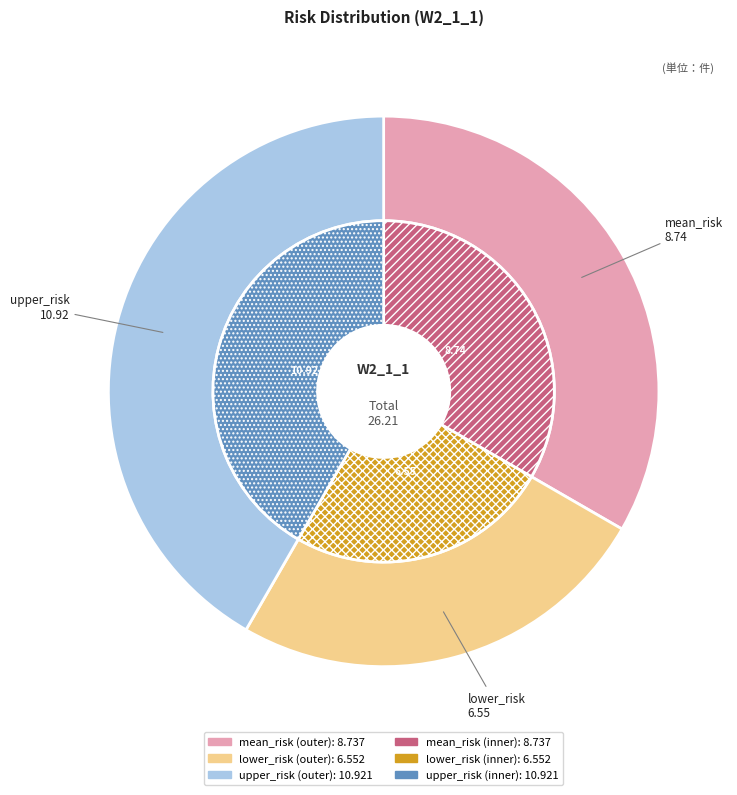

Which slice is the smallest?

lower_risk